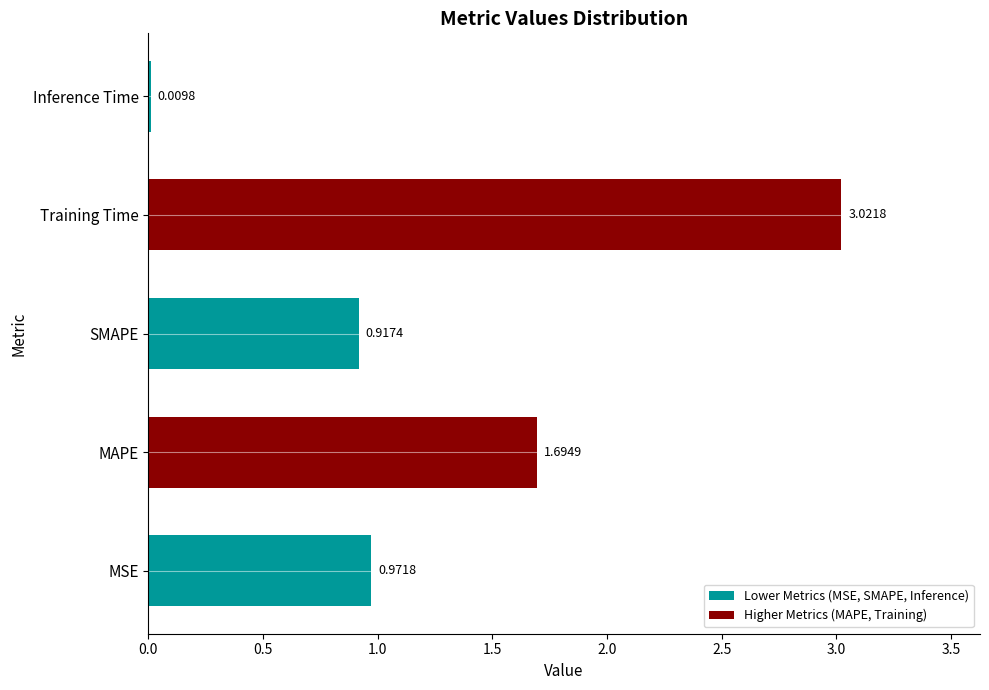

What position from the left is Inference Time?

5